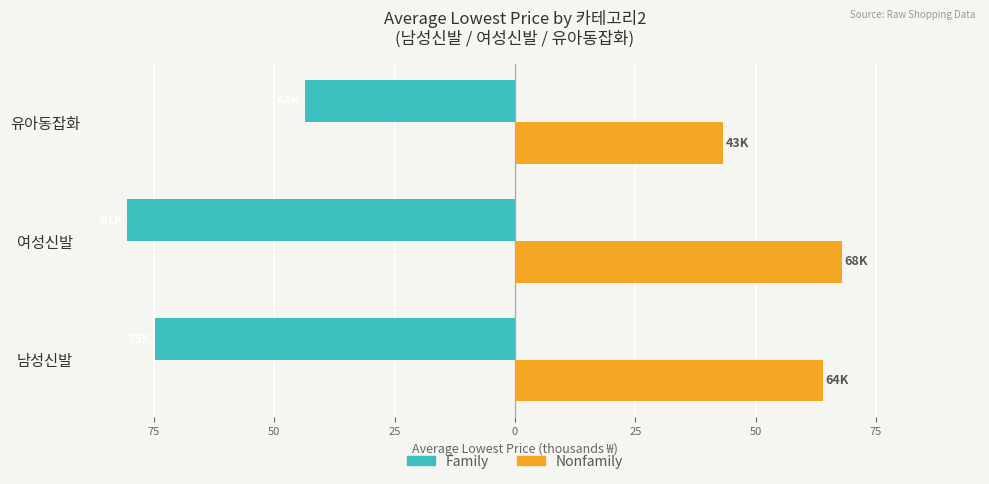

What is the value of the Family bar at the 2nd from the left?

-80.5